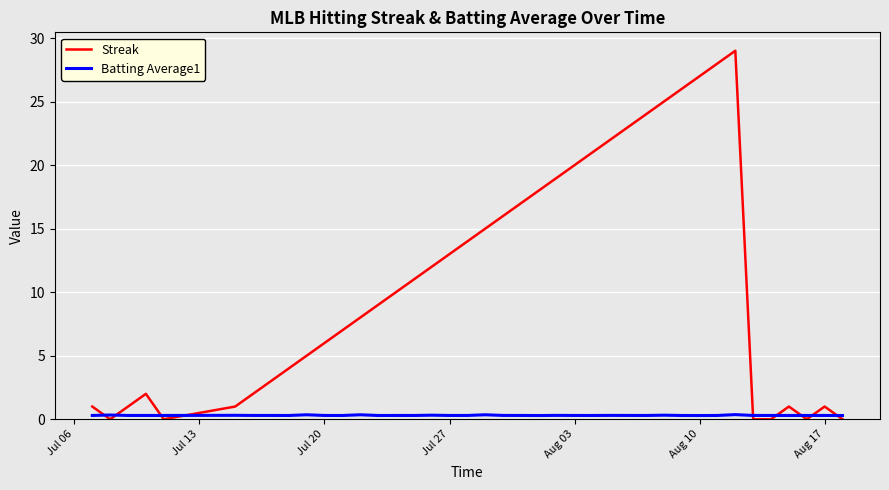

What are all the series names shown in the legend?

Streak, Batting Average1